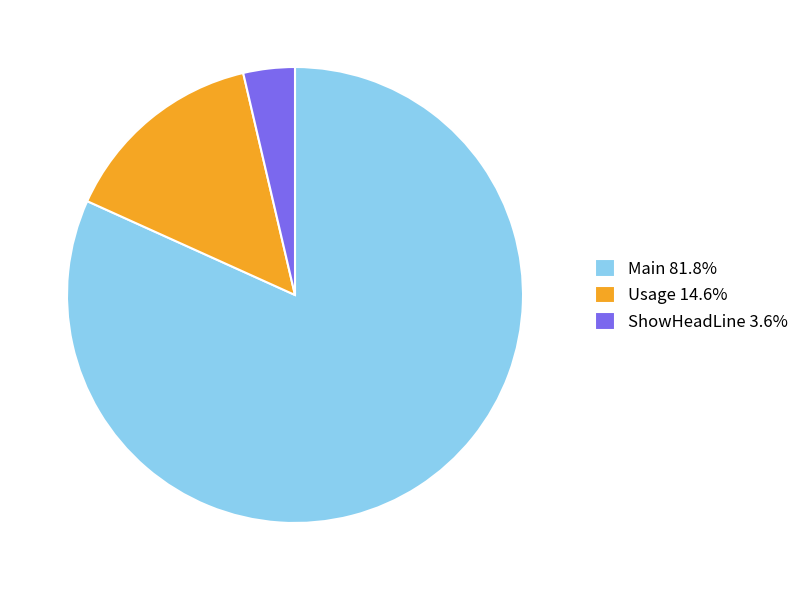

Is there a majority slice in this chart?

Yes